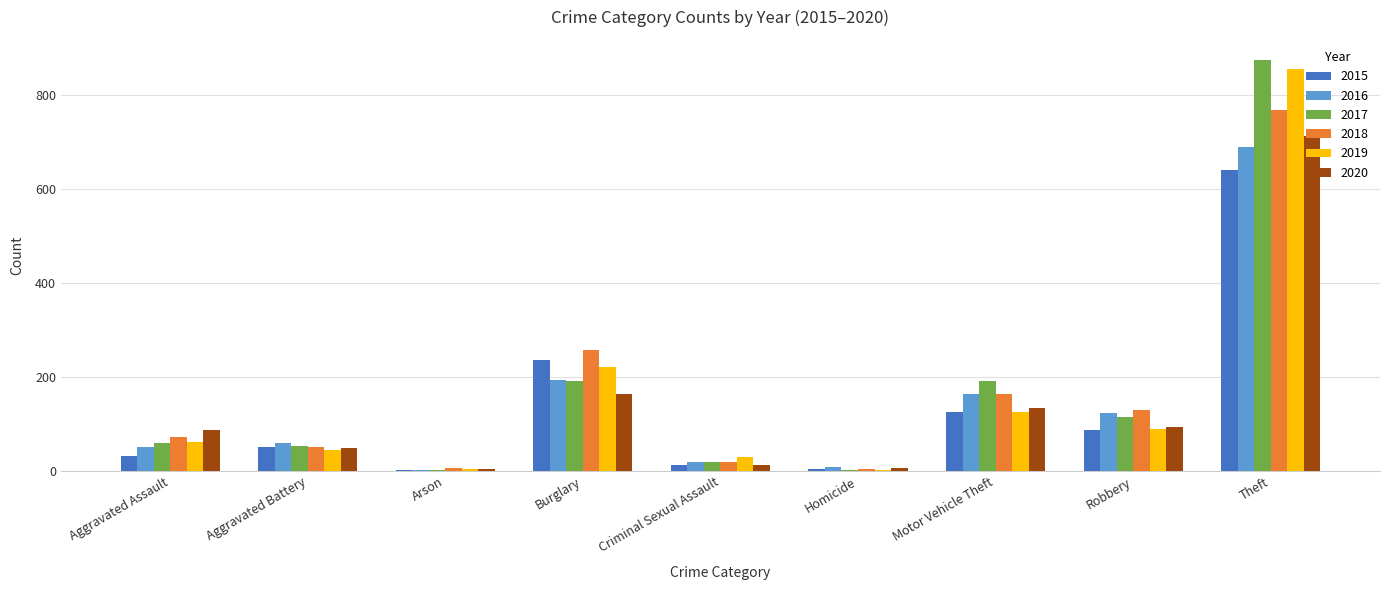

True or false: 2020 has a value of 25 at Robbery.

False